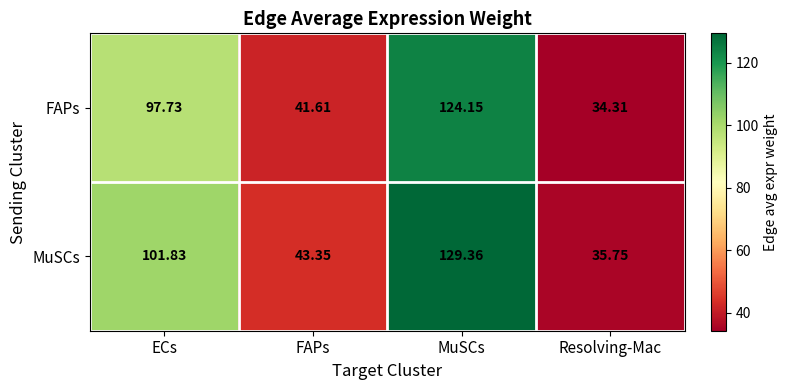

At which label is FAPs closest to 79?

ECs